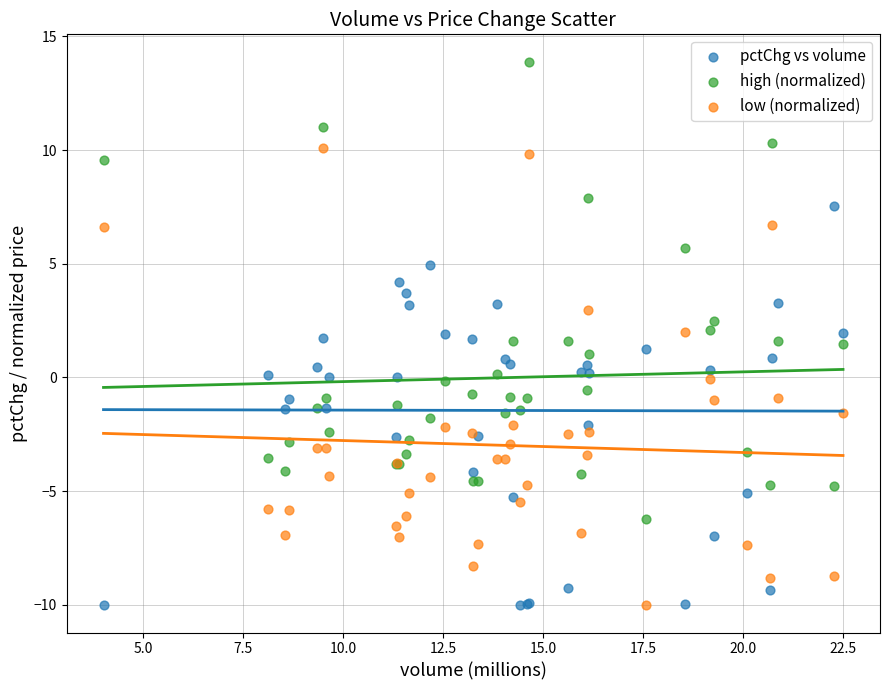

Which series reaches the maximum Y coordinate?

high (normalized)